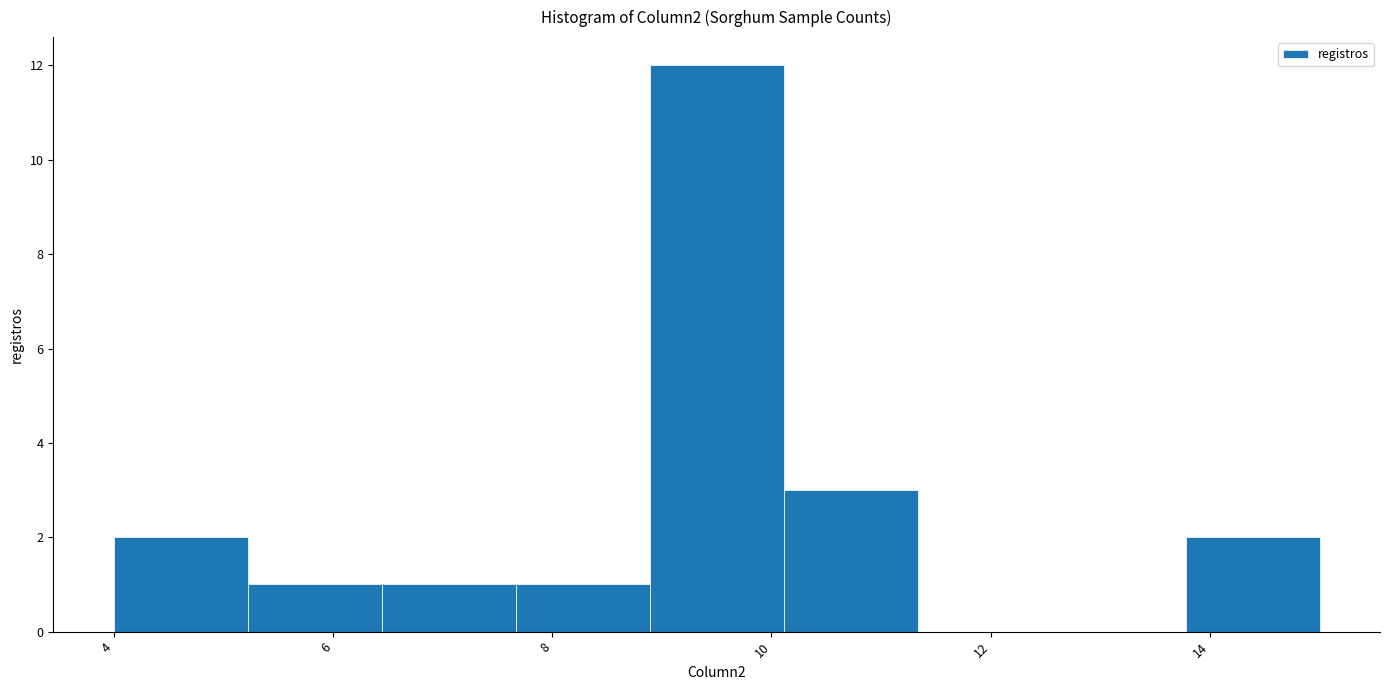

Which range on the x-axis has the tallest bar?

8.8 to 10.2